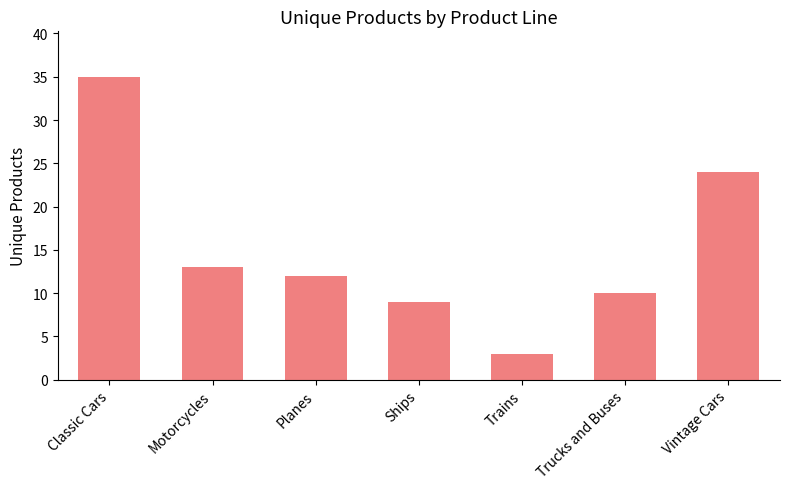

What is the label of the 3rd bar from the left?

Planes